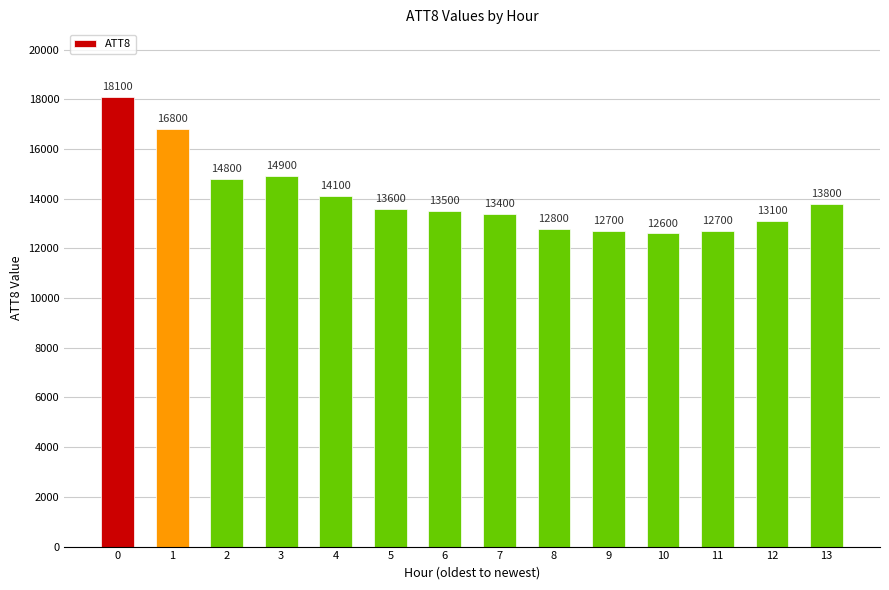

What is the difference between the maximum and second lowest values?

5400